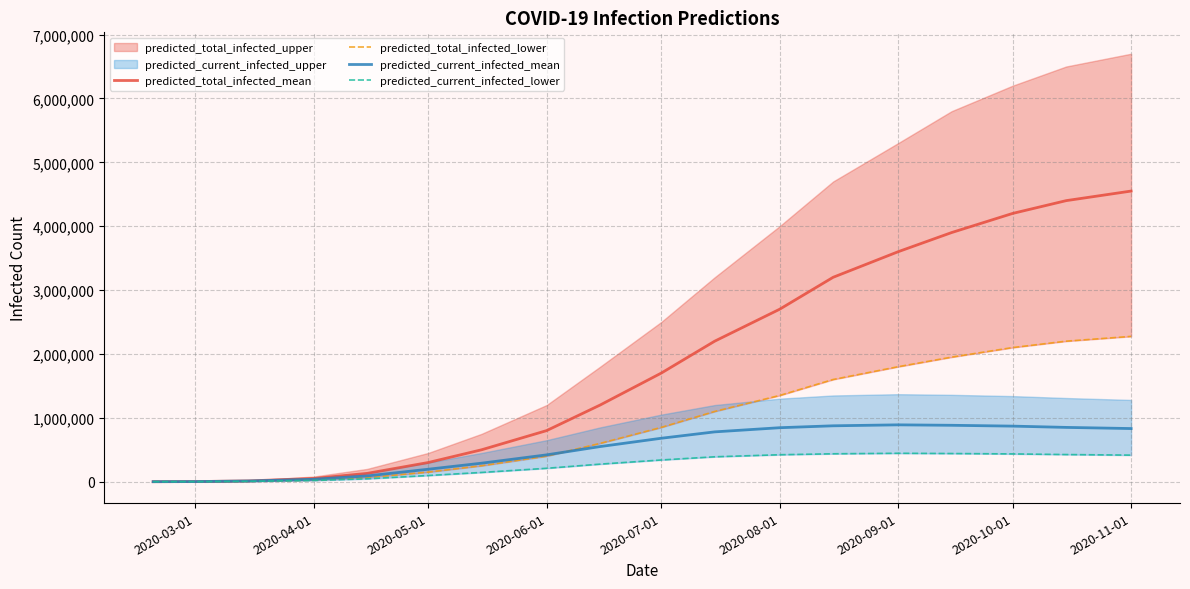

How many data points in predicted_current_infected_lower are above 340000?

8